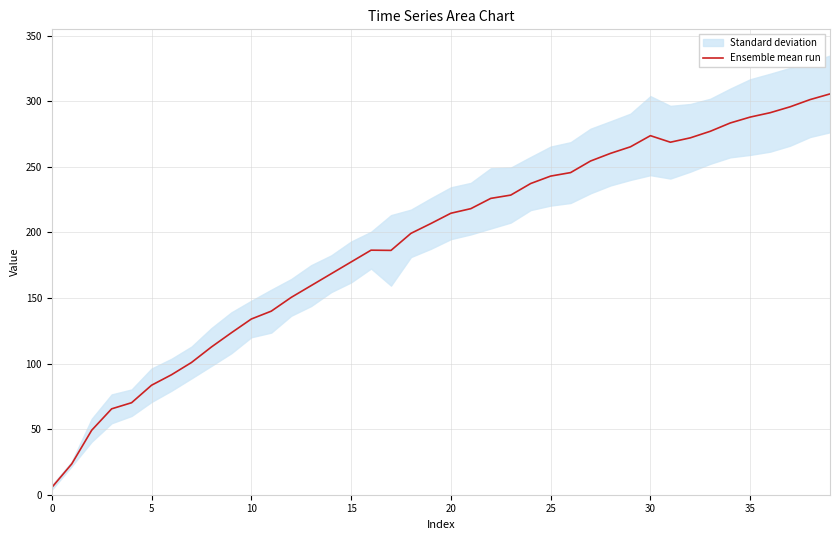

Is this an area chart (filled region under the line)?

No